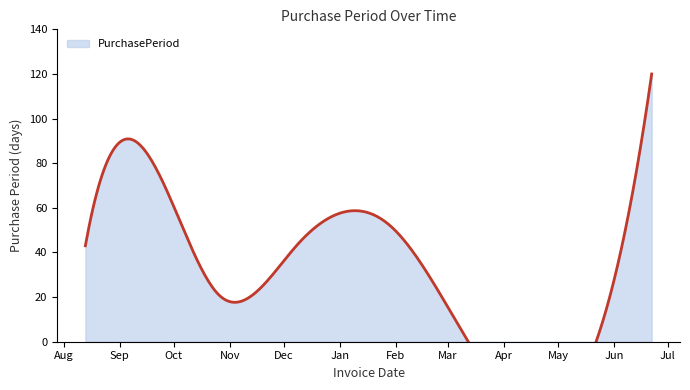

Where is the data nearest to the value 70?

2015-10-05